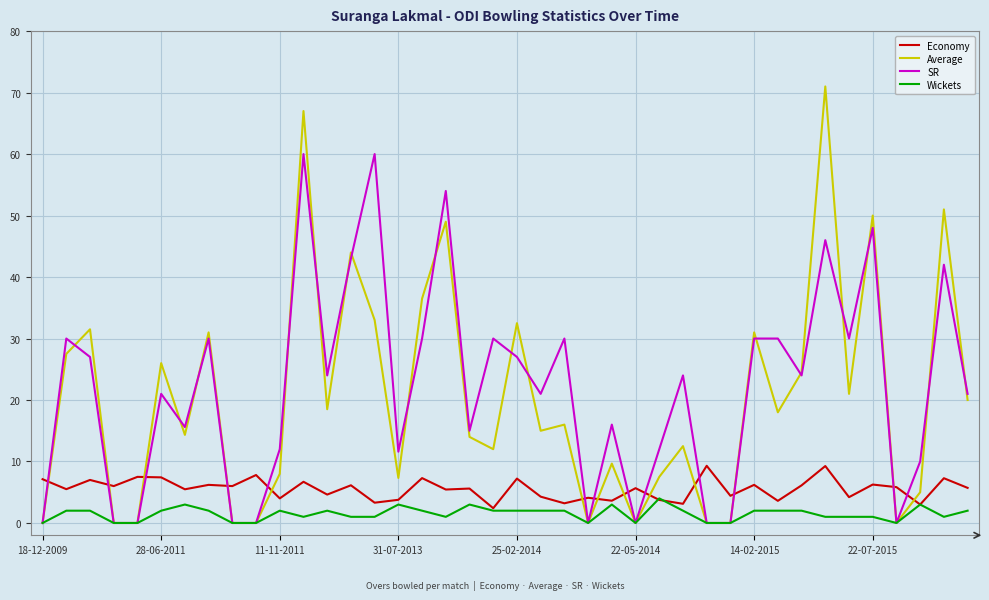

Rank the series by their maximum value, from highest to lowest.

Average, SR, Economy, Wickets